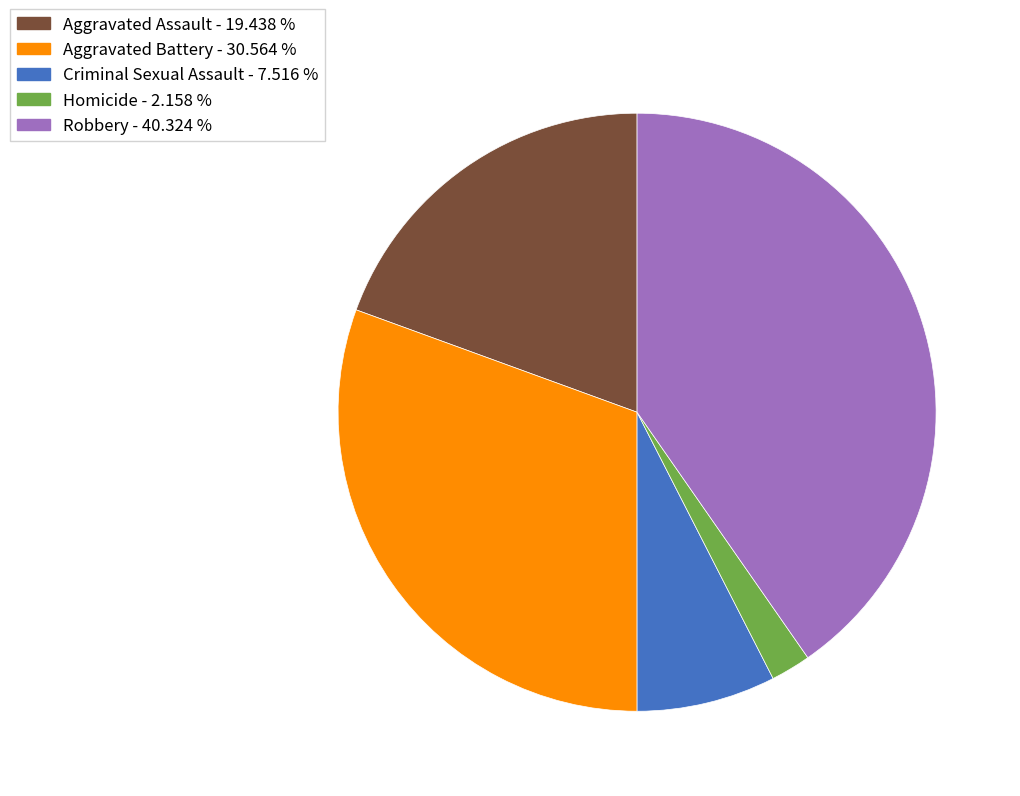

Count the number of slices in the pie.

5